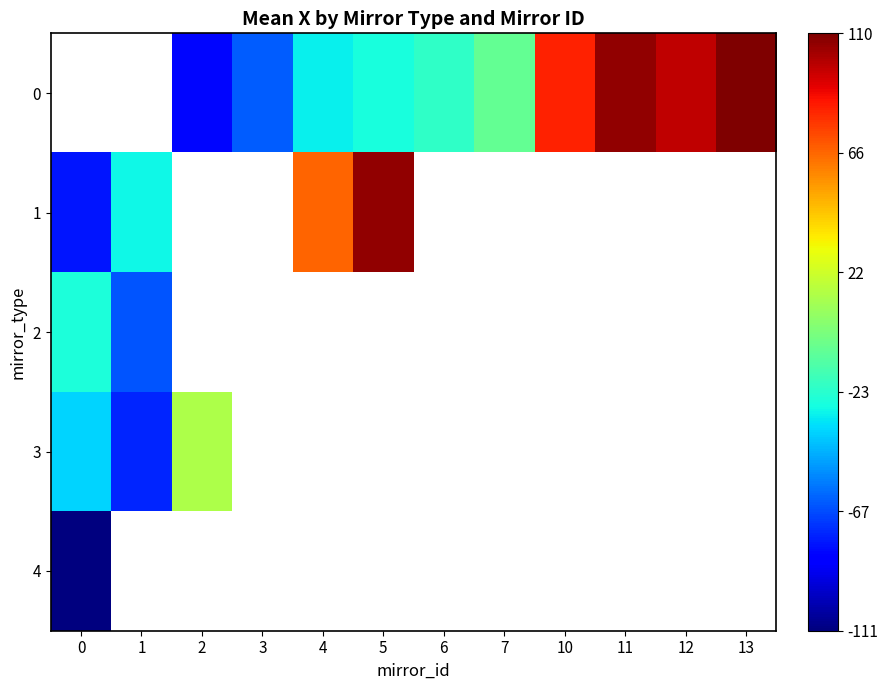

Rank the categories by 3 value from lowest to highest.

1, 0, 2, 3, 4, 5, 6, 7, 10, 11, 12, 13